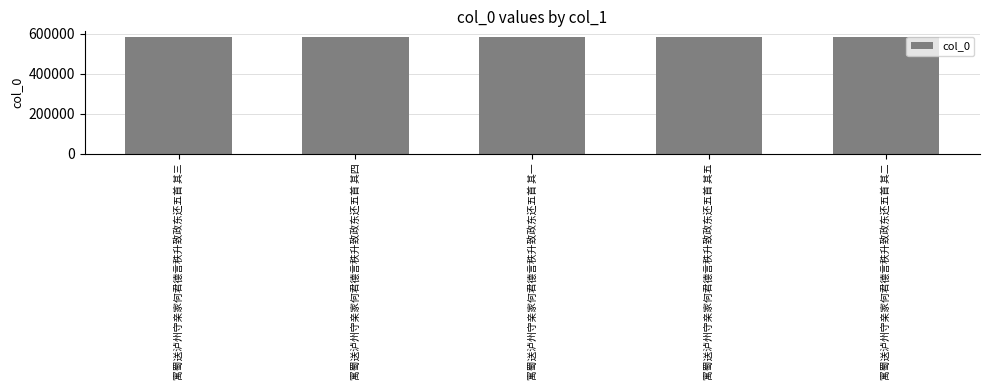

What is the sum of all values?

2909880